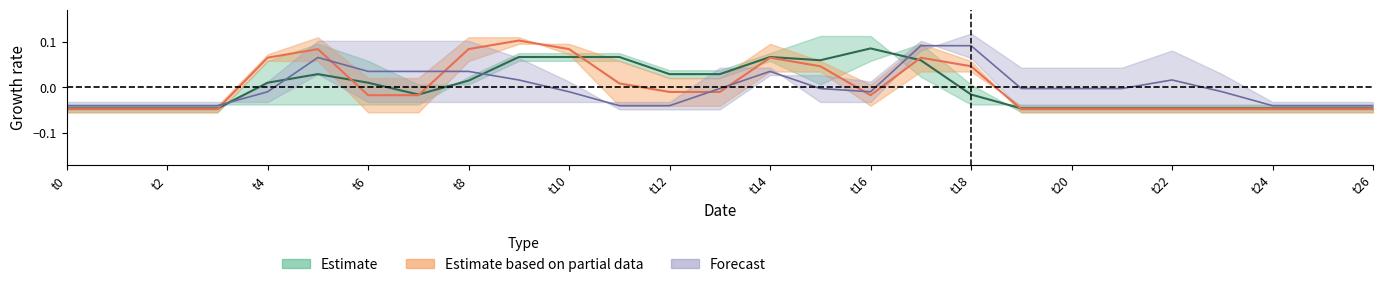

At which category is the sum across all series the highest?

17